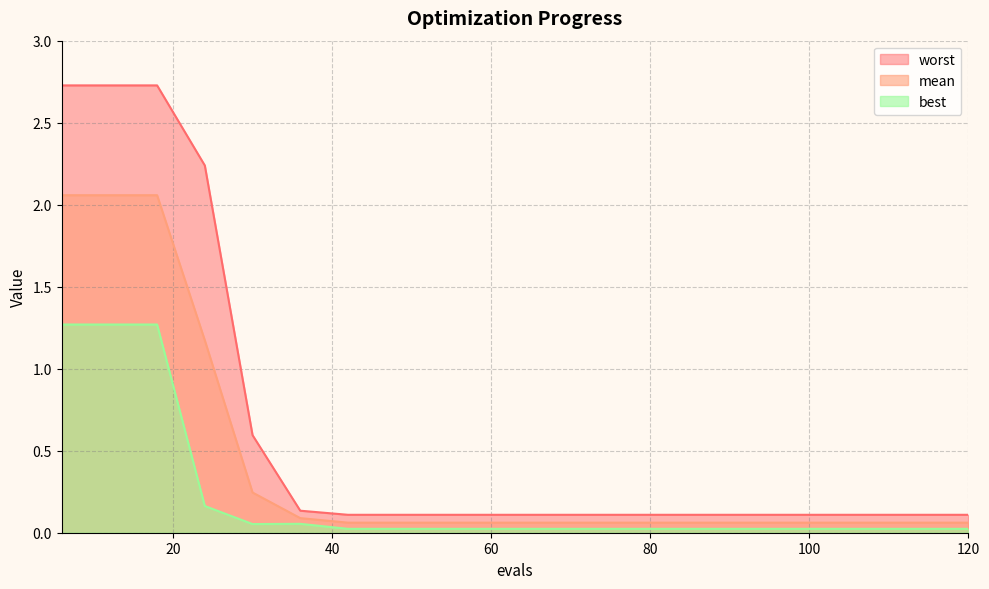

How many interior local peaks does the best series have?

1